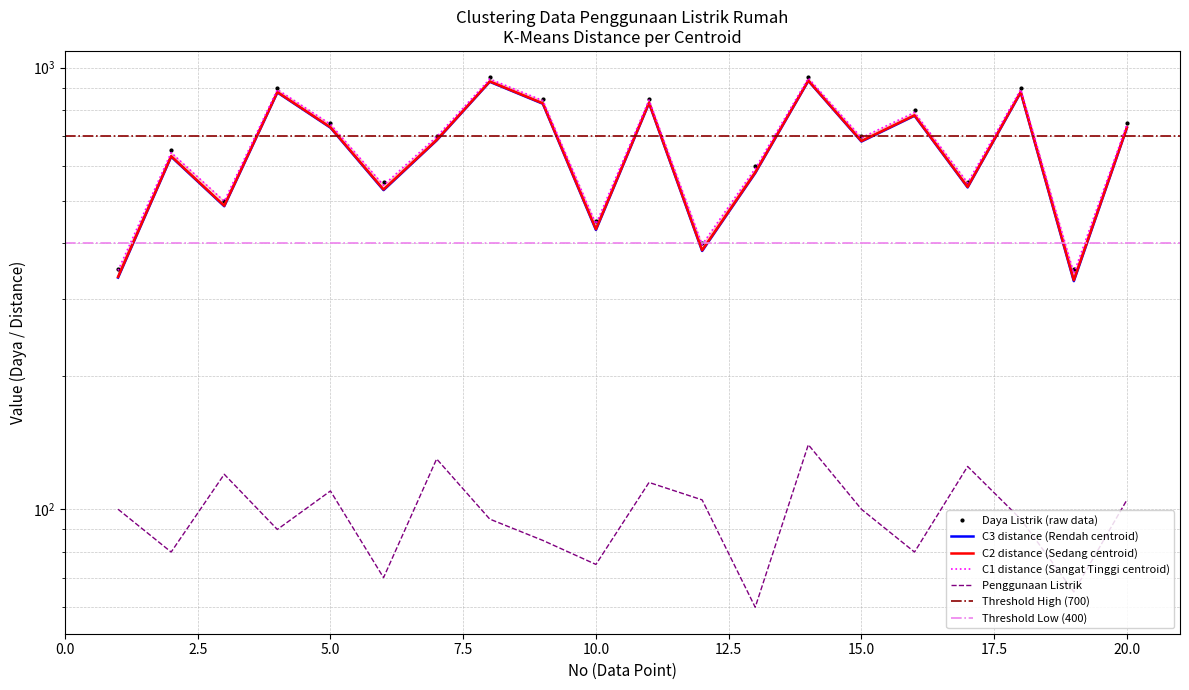

Where does the Penggunaan Listrik series first go above 100?

3